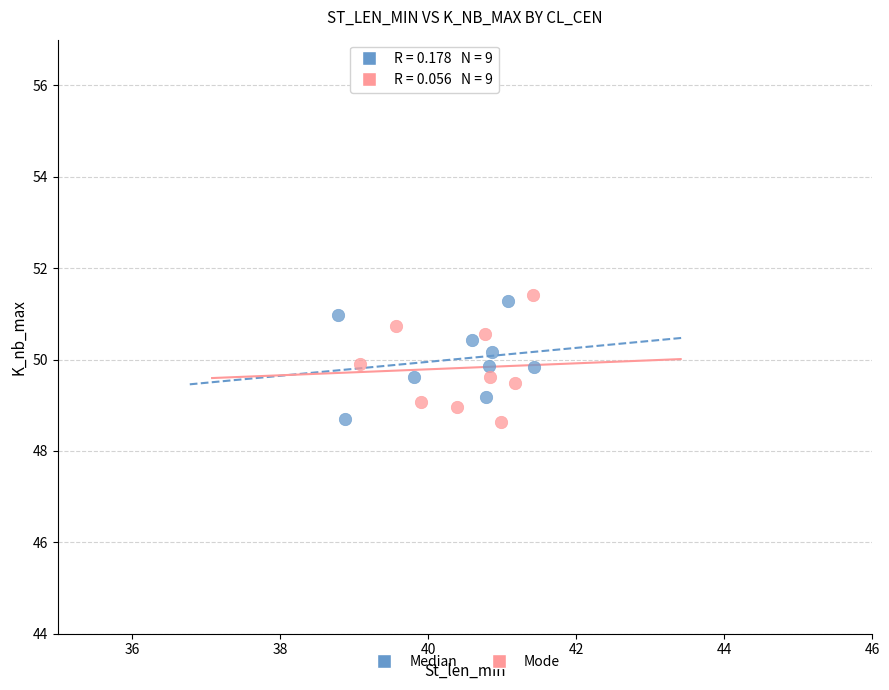

What are all the series names shown in the legend?

Median, Mode